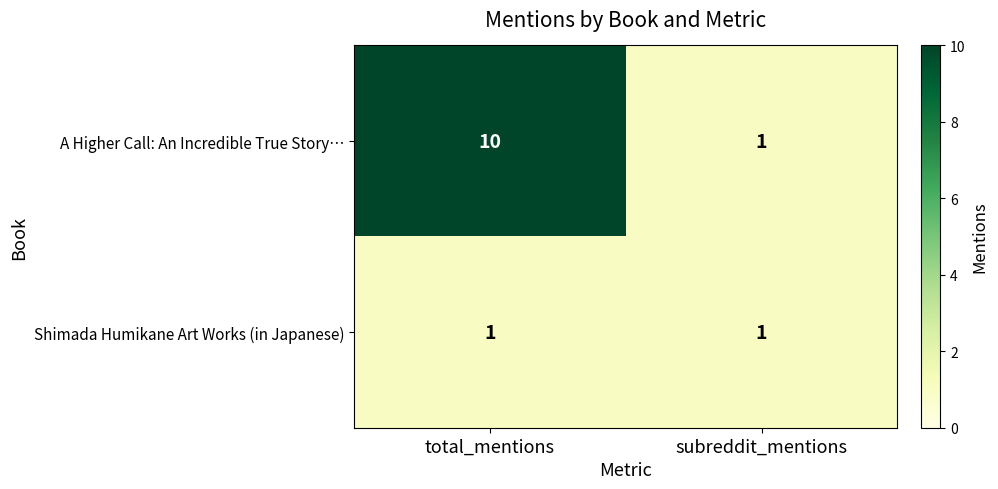

Rank the series by their maximum value, from highest to lowest.

A Higher Call: An Incredible True Story…, Shimada Humikane Art Works (in Japanese)